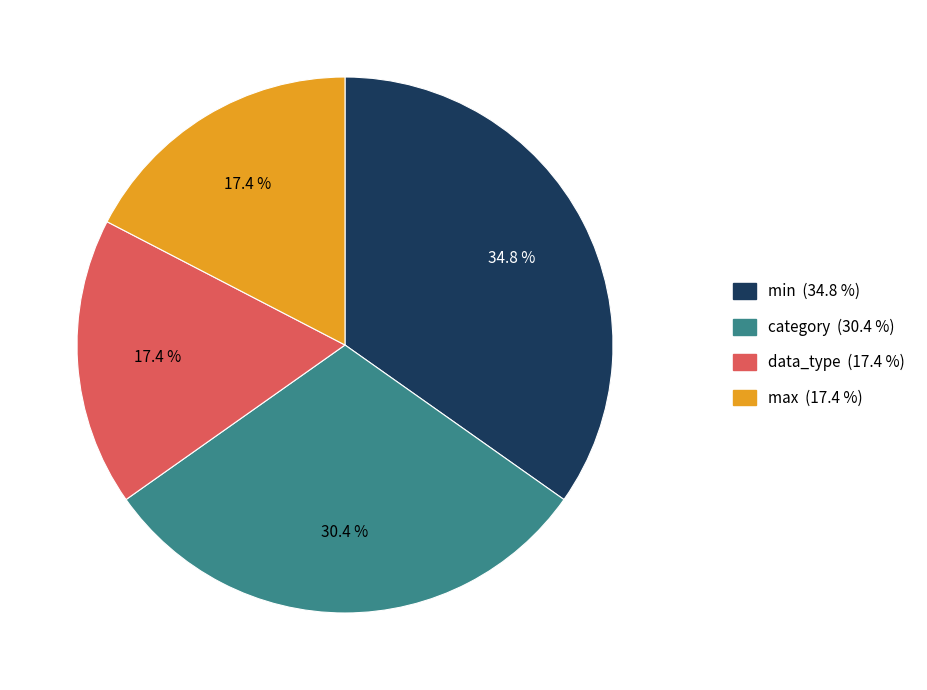

Which slice is the largest?

min